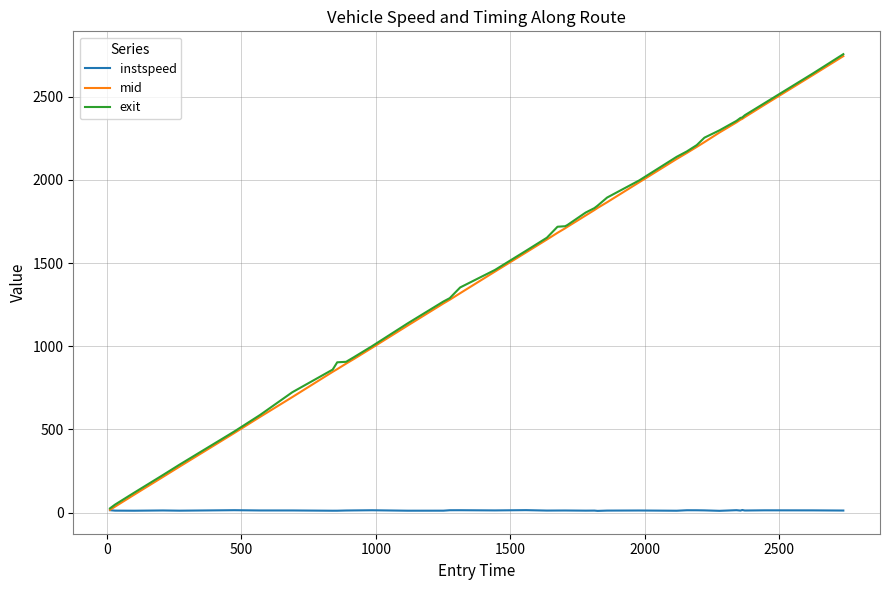

How many lines are shown in the chart?

3